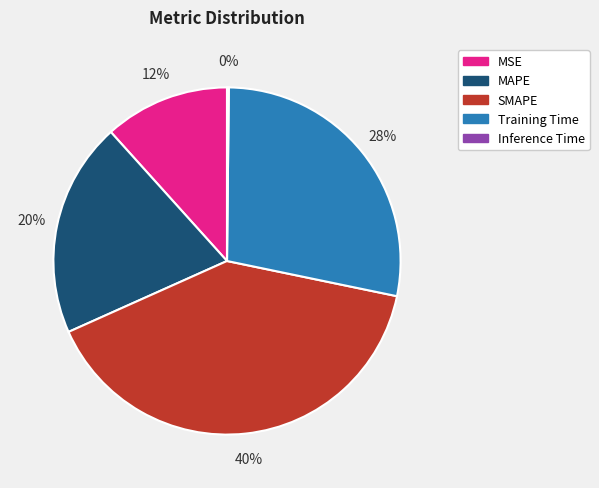

To the nearest percent, what percentage of the pie is SMAPE?

40%